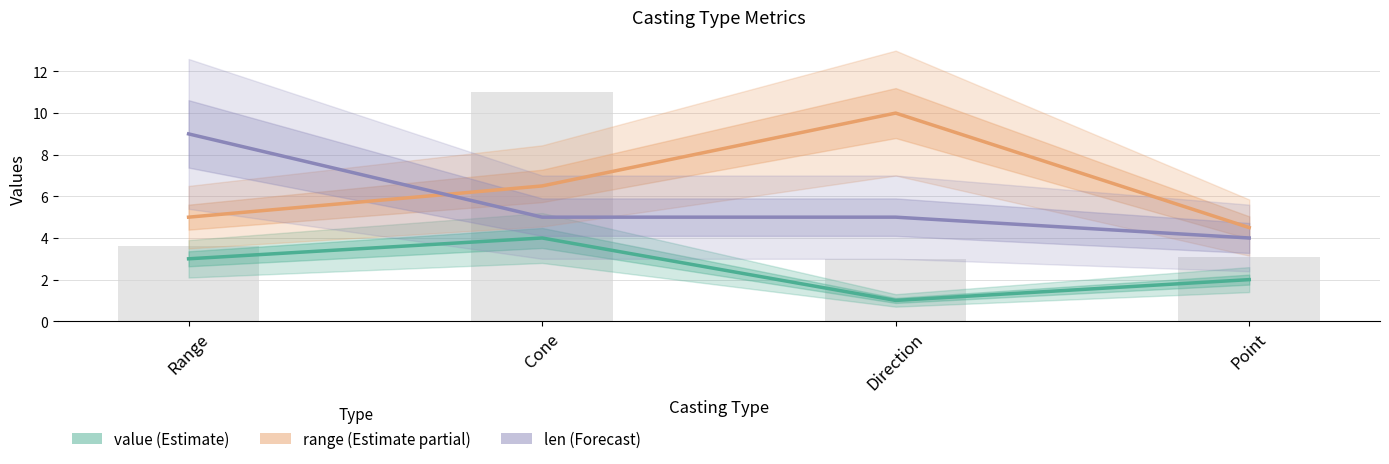

How many data points in range (Estimate partial) are above 6?

2